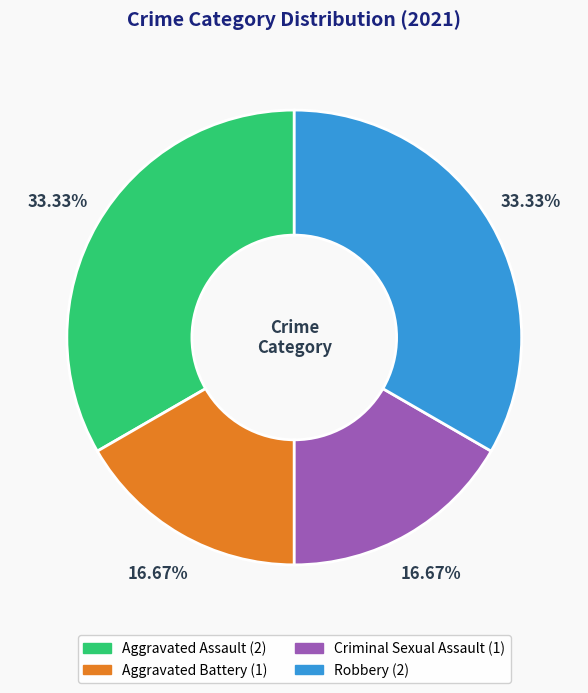

Between Criminal Sexual Assault and Aggravated Assault, which is larger?

Aggravated Assault